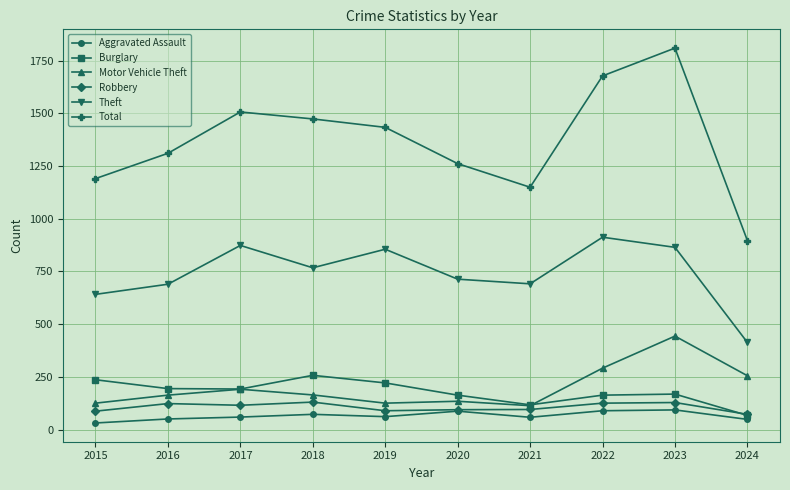

Which series has the largest range (max minus min)?

Total